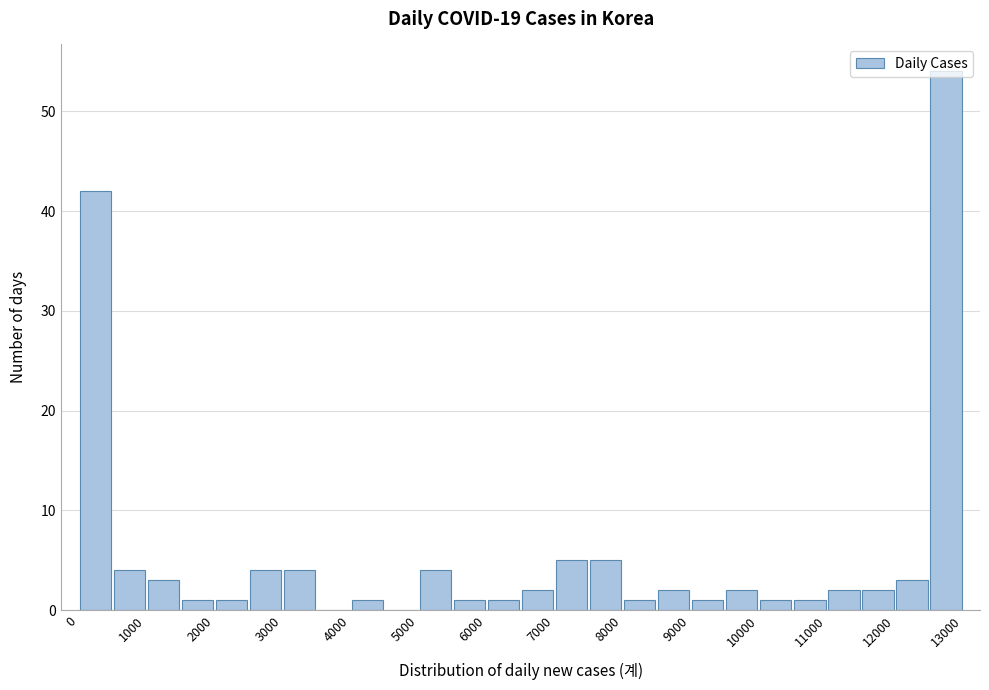

Reading left to right, transcribe this chart: for each bar, give the range it covers on the x-axis and its height. The values are not printed on the chart, so give them approximately, as read against the axis.

0 to 500: 42
500 to 1000: 4
1000 to 1500: 3
1500 to 2000: 1
2000 to 2500: 1
2500 to 3000: 4
3000 to 3500: 4
3500 to 4000: 0
4000 to 4500: 1
4500 to 5000: 0
5000 to 5500: 4
5500 to 6000: 1
6000 to 6500: 1
6500 to 7000: 2
7000 to 7500: 5
7500 to 8000: 5
8000 to 8500: 1
8500 to 9000: 2
9000 to 9500: 1
9500 to 10000: 2
10000 to 10500: 1
10500 to 11000: 1
11000 to 11500: 2
11500 to 12000: 2
12000 to 12500: 3
12500 to 13000: 54